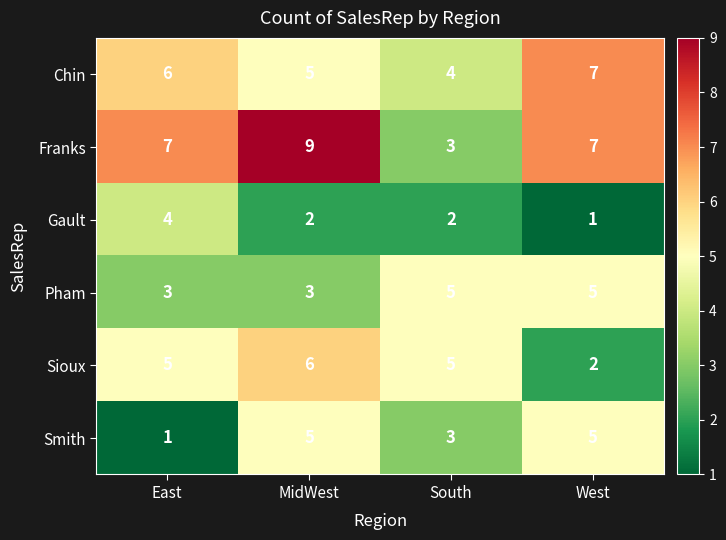

How many data points in Franks are less than 7?

1